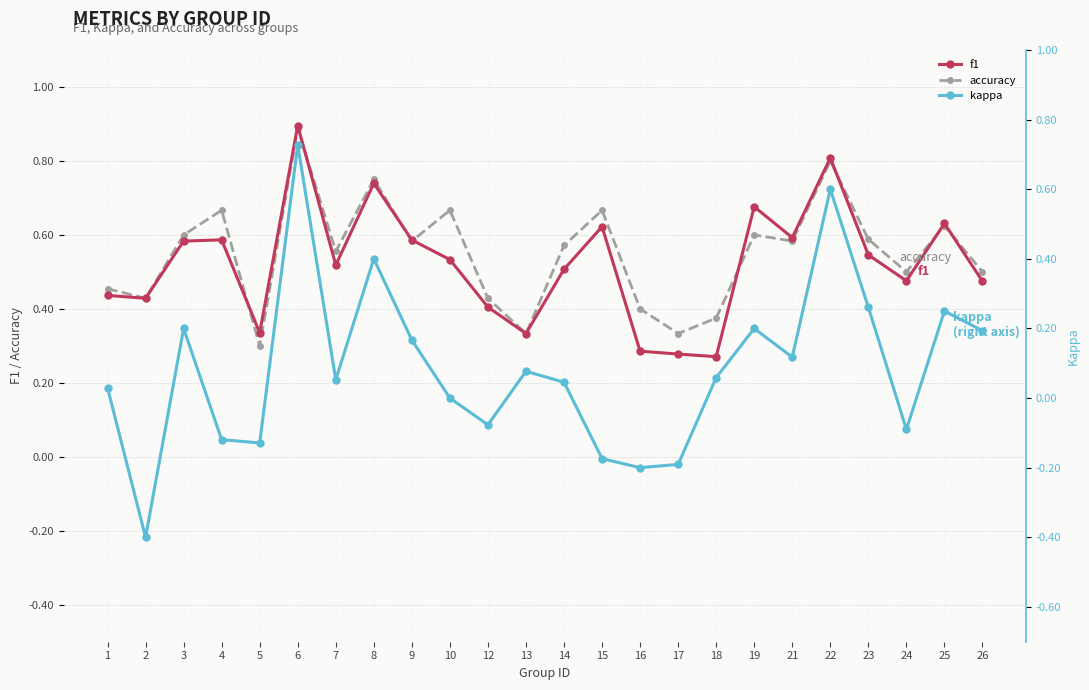

True or false: accuracy has a value of 1.1 at 15.

False